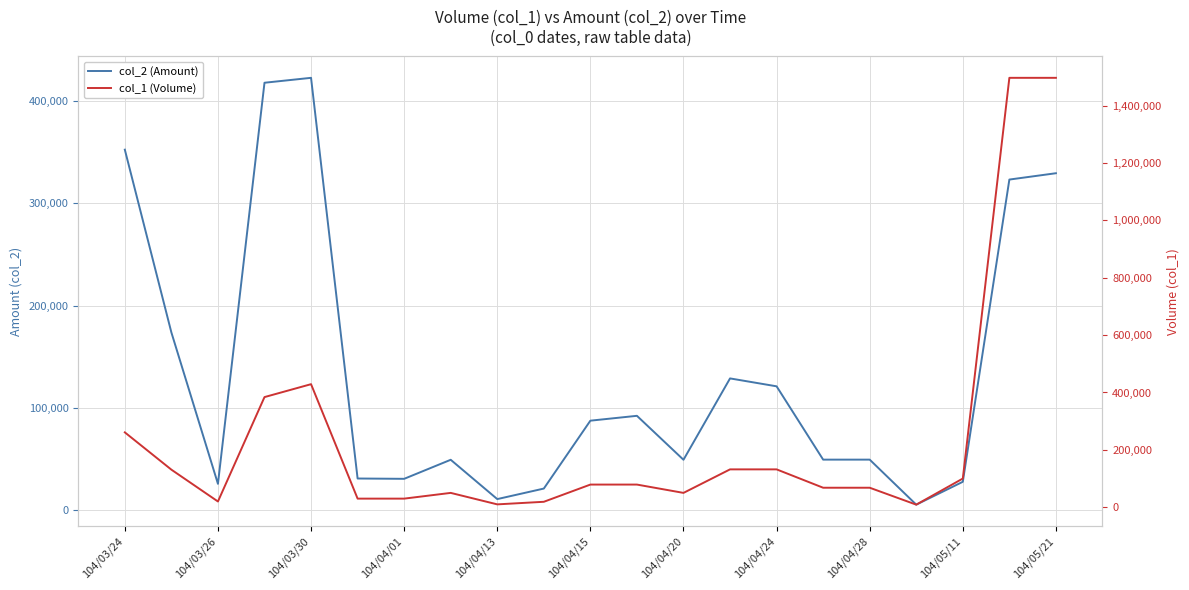

How many data points does each series have?

21